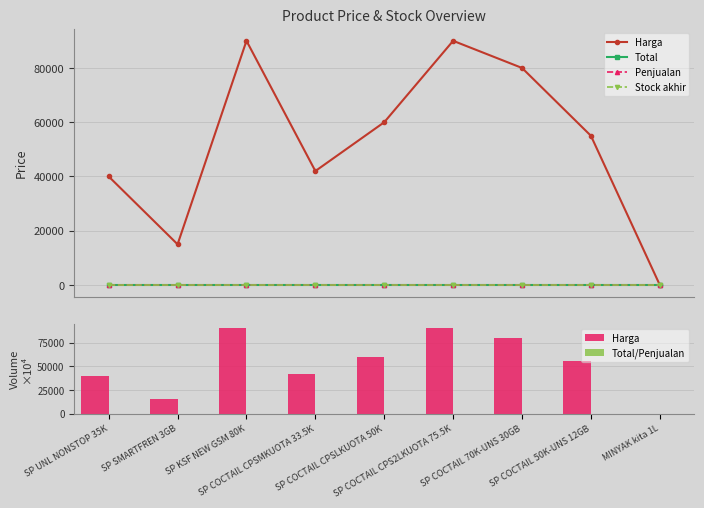

How many data points does each series have?

9